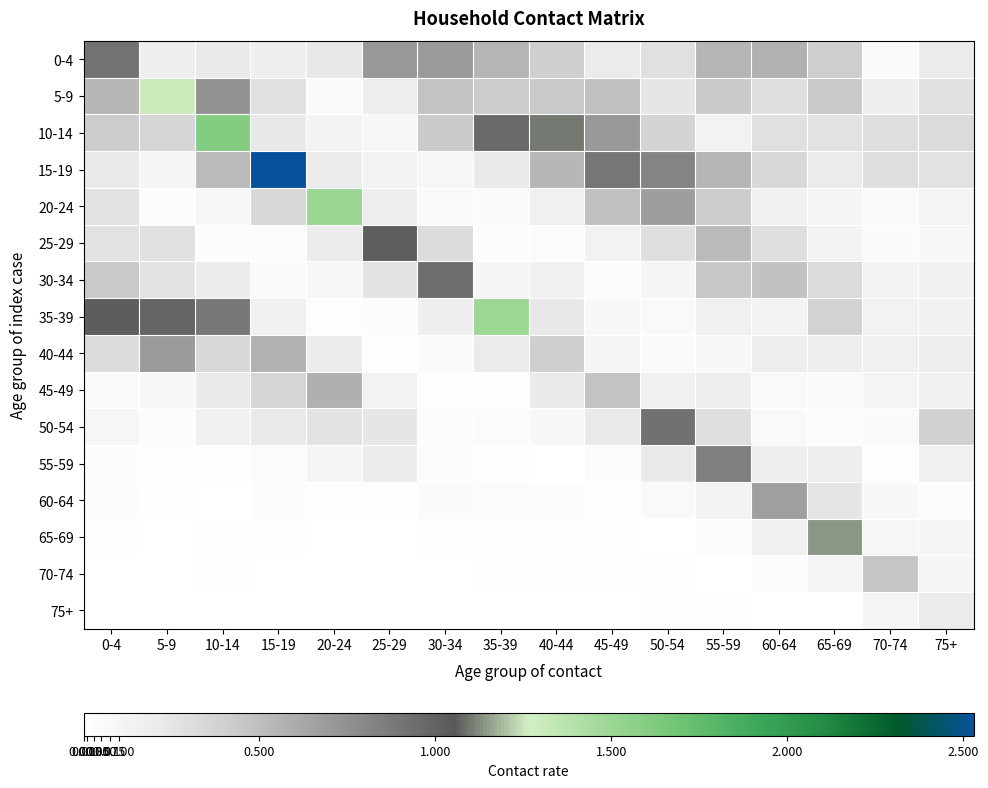

Reading left to right, list all the values displayed in this chart.

0-4: 0-4=0.9	5-9=0.2	10-14=0.2	15-19=0.2	20-24=0.2	25-29=0.7	30-34=0.7	35-39=0.6	40-44=0.4	45-49=0.2	50-54=0.3	55-59=0.5	60-64=0.6	65-69=0.4	70-74=0.1	75+=0.2
5-9: 0-4=0.5	5-9=1.3	10-14=0.7	15-19=0.3	20-24=0.1	25-29=0.2	30-34=0.5	35-39=0.4	40-44=0.4	45-49=0.5	50-54=0.2	55-59=0.4	60-64=0.3	65-69=0.4	70-74=0.2	75+=0.3
10-14: 0-4=0.4	5-9=0.4	10-14=1.6	15-19=0.2	20-24=0.1	25-29=0.1	30-34=0.4	35-39=1.0	40-44=1.1	45-49=0.7	50-54=0.4	55-59=0.1	60-64=0.3	65-69=0.3	70-74=0.3	75+=0.3
15-19: 0-4=0.2	5-9=0.1	10-14=0.5	15-19=2.5	20-24=0.2	25-29=0.1	30-34=0.1	35-39=0.2	40-44=0.5	45-49=0.9	50-54=0.8	55-59=0.6	60-64=0.3	65-69=0.2	70-74=0.3	75+=0.3
20-24: 0-4=0.3	5-9=0.0	10-14=0.1	15-19=0.3	20-24=1.5	25-29=0.2	30-34=0.1	35-39=0.1	40-44=0.2	45-49=0.5	50-54=0.7	55-59=0.4	60-64=0.1	65-69=0.1	70-74=0.1	75+=0.1
25-29: 0-4=0.3	5-9=0.3	10-14=0.0	15-19=0.0	20-24=0.2	25-29=1.1	30-34=0.3	35-39=0.0	40-44=0.0	45-49=0.1	50-54=0.3	55-59=0.5	60-64=0.3	65-69=0.1	70-74=0.1	75+=0.1
30-34: 0-4=0.4	5-9=0.3	10-14=0.2	15-19=0.1	20-24=0.1	25-29=0.3	30-34=0.9	35-39=0.1	40-44=0.2	45-49=0.0	50-54=0.1	55-59=0.4	60-64=0.5	65-69=0.3	70-74=0.1	75+=0.1
35-39: 0-4=1.0	5-9=1.1	10-14=0.9	15-19=0.1	20-24=0.0	25-29=0.0	30-34=0.2	35-39=1.5	40-44=0.2	45-49=0.1	50-54=0.1	55-59=0.2	60-64=0.1	65-69=0.4	70-74=0.1	75+=0.1
40-44: 0-4=0.3	5-9=0.7	10-14=0.3	15-19=0.6	20-24=0.2	25-29=0.0	30-34=0.1	35-39=0.2	40-44=0.4	45-49=0.1	50-54=0.1	55-59=0.1	60-64=0.2	65-69=0.2	70-74=0.2	75+=0.2
45-49: 0-4=0.1	5-9=0.1	10-14=0.2	15-19=0.4	20-24=0.6	25-29=0.1	30-34=0.0	35-39=0.0	40-44=0.2	45-49=0.5	50-54=0.1	55-59=0.2	60-64=0.1	65-69=0.1	70-74=0.1	75+=0.1
50-54: 0-4=0.1	5-9=0.0	10-14=0.2	15-19=0.2	20-24=0.3	25-29=0.2	30-34=0.0	35-39=0.0	40-44=0.1	45-49=0.2	50-54=0.9	55-59=0.3	60-64=0.1	65-69=0.0	70-74=0.1	75+=0.4
55-59: 0-4=0.0	5-9=0.0	10-14=0.0	15-19=0.0	20-24=0.1	25-29=0.2	30-34=0.0	35-39=0.0	40-44=0.0	45-49=0.0	50-54=0.2	55-59=0.8	60-64=0.2	65-69=0.2	70-74=0.0	75+=0.1
60-64: 0-4=0.0	5-9=0.0	10-14=0.0	15-19=0.0	20-24=0.0	25-29=0.0	30-34=0.1	35-39=0.0	40-44=0.0	45-49=0.0	50-54=0.1	55-59=0.1	60-64=0.7	65-69=0.3	70-74=0.1	75+=0.0
65-69: 0-4=0.0	5-9=0.0	10-14=0.0	15-19=0.0	20-24=0.0	25-29=0.0	30-34=0.0	35-39=0.0	40-44=0.0	45-49=0.0	50-54=0.0	55-59=0.0	60-64=0.1	65-69=1.1	70-74=0.1	75+=0.1
70-74: 0-4=0.0	5-9=0.0	10-14=0.0	15-19=0.0	20-24=0.0	25-29=0.0	30-34=0.0	35-39=0.0	40-44=0.0	45-49=0.0	50-54=0.0	55-59=0.0	60-64=0.0	65-69=0.1	70-74=0.5	75+=0.1
75+: 0-4=0.0	5-9=0.0	10-14=0.0	15-19=0.0	20-24=0.0	25-29=0.0	30-34=0.0	35-39=0.0	40-44=0.0	45-49=0.0	50-54=0.0	55-59=0.0	60-64=0.0	65-69=0.0	70-74=0.1	75+=0.2